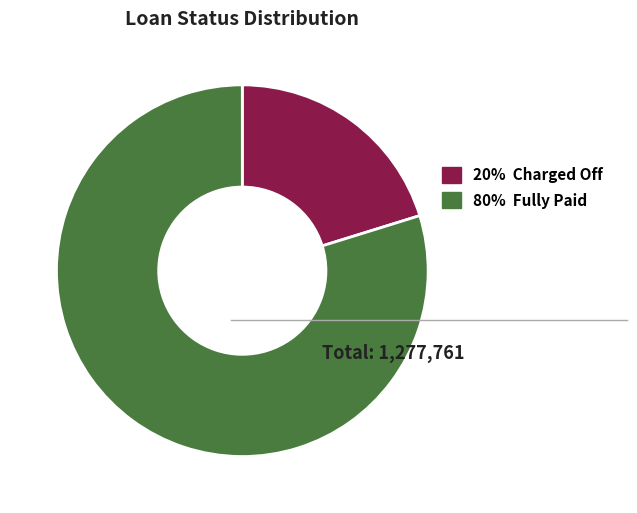

Does any single category account for the majority?

Yes